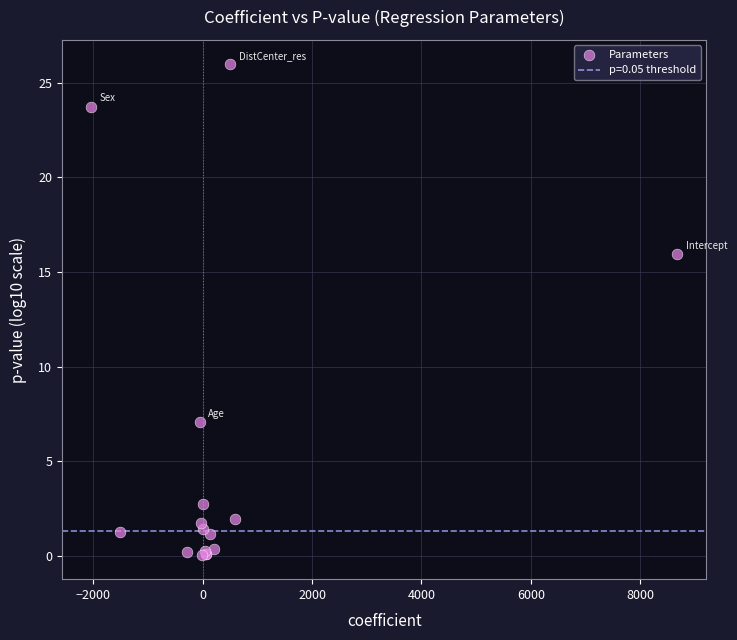

What Y value in the scatter plot is closest to 13?

15.9